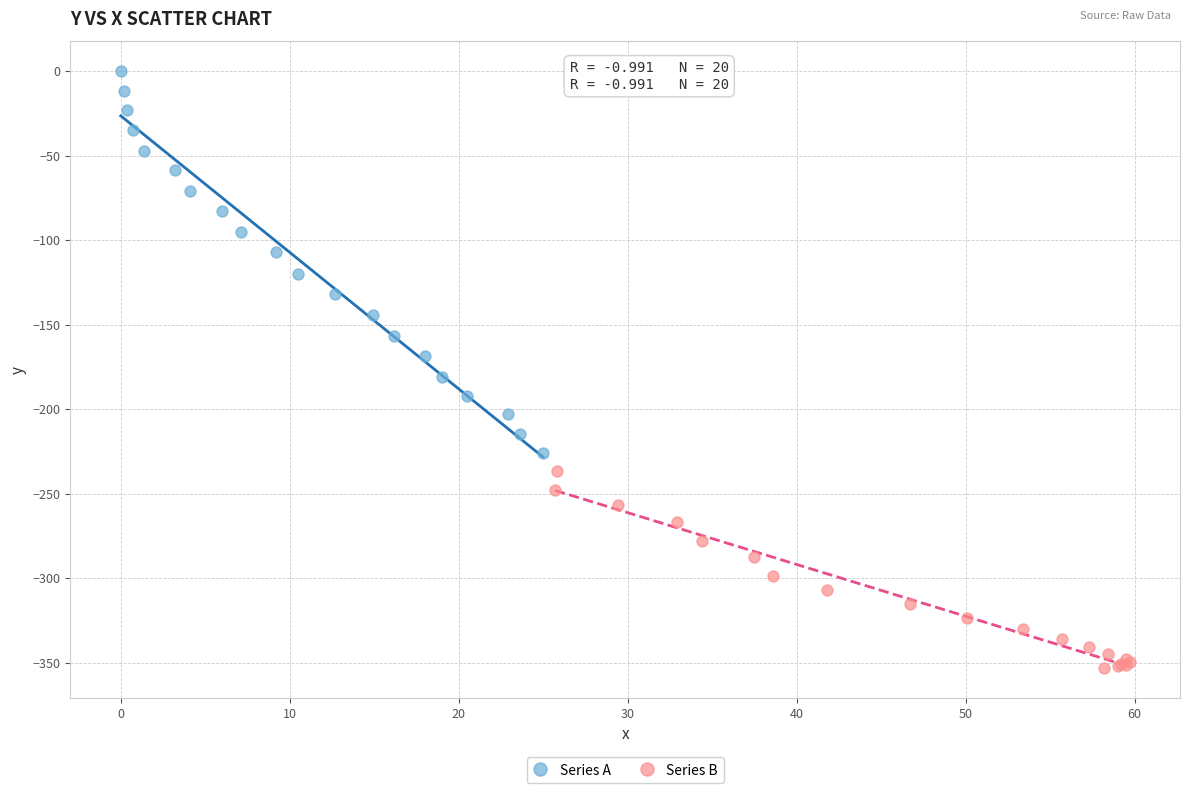

Which series reaches the maximum Y coordinate?

Series A